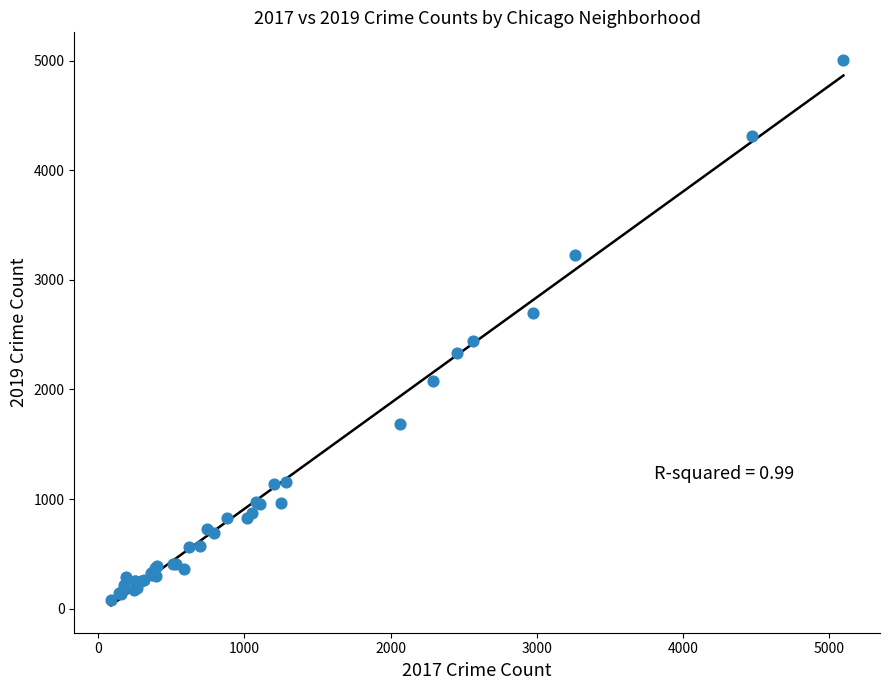

What Y value in the scatter plot is closest to 2542?

2441